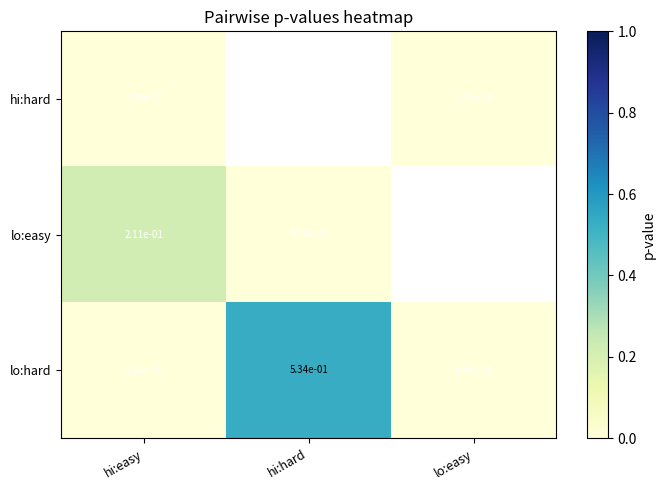

What is the spread (max minus min) of values at hi:easy?

0.2